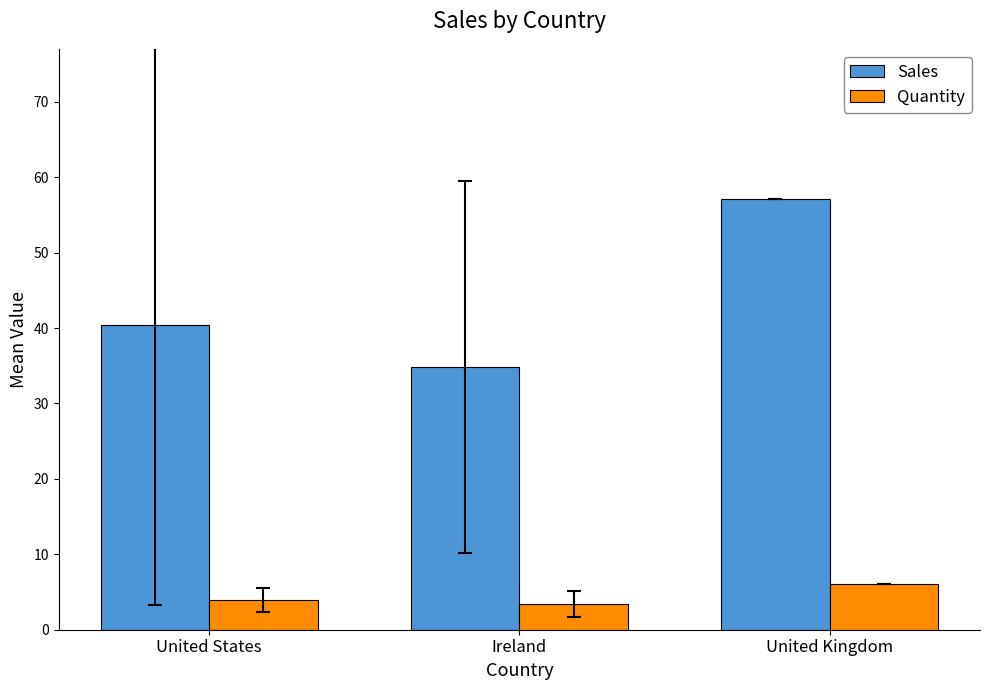

What is the difference between the highest and lowest values at United States?

36.4